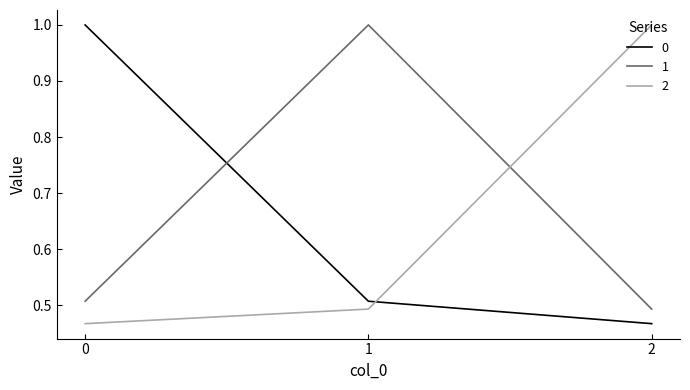

What is the average value of the 0 series?

0.7